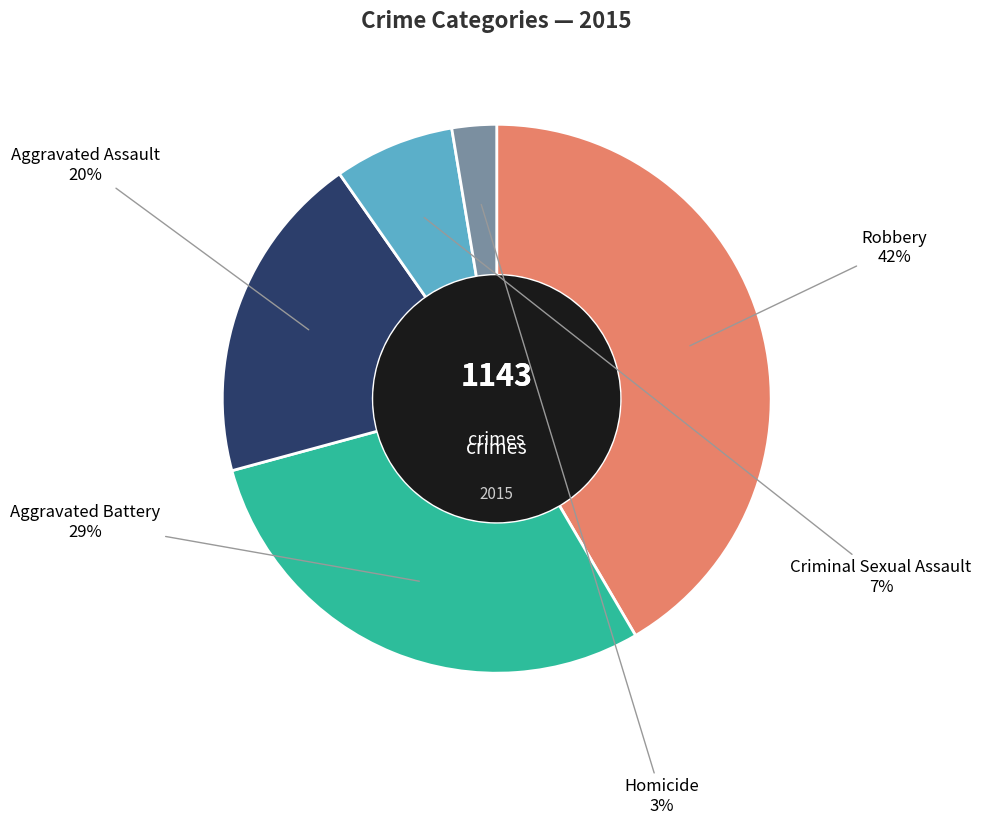

To the nearest percent, what is the difference between the largest and smallest slice percentages?

39%